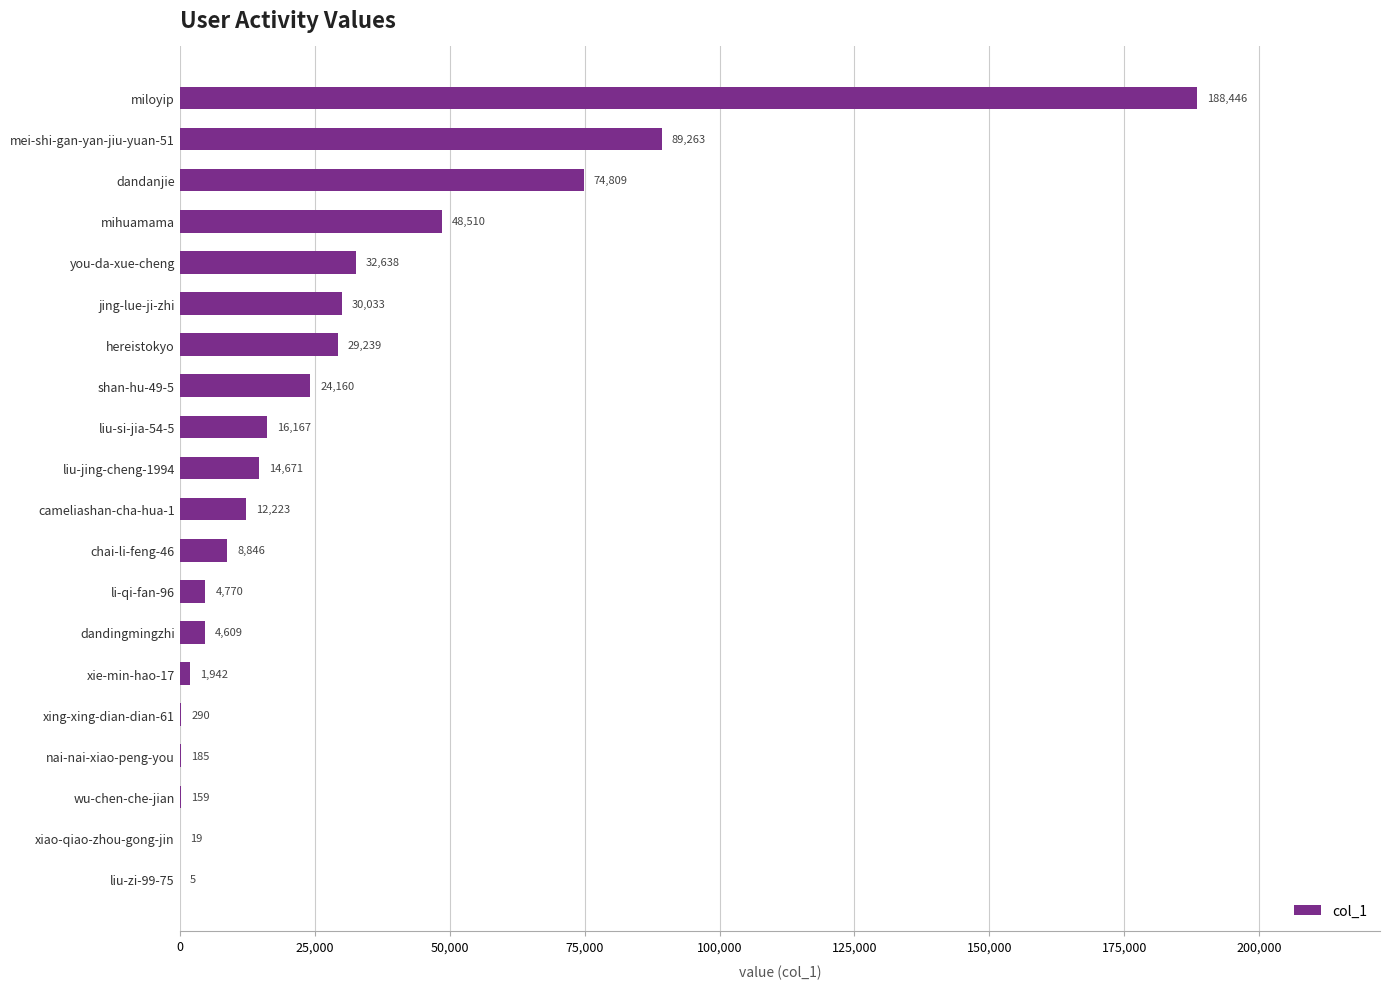

What is the approximate value at mei-shi-gan-yan-jiu-yuan-51, to the nearest 50?

89250